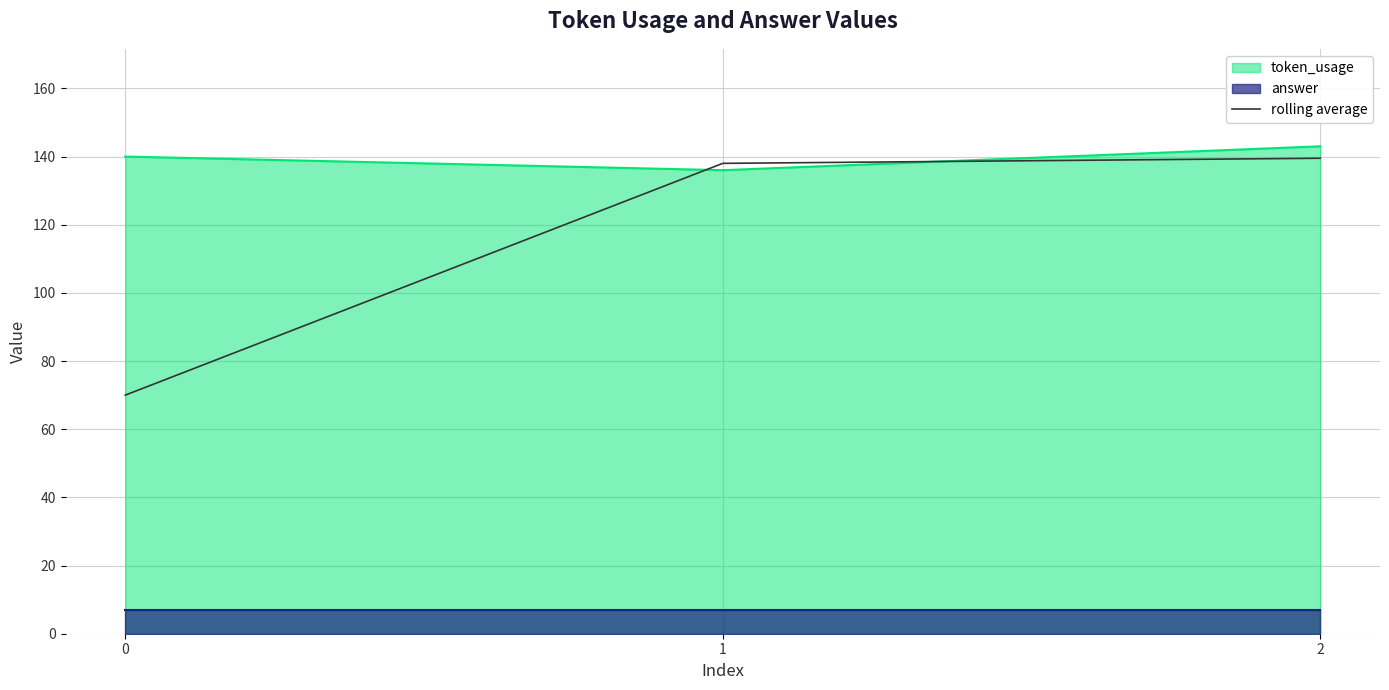

What is the minimum value for rolling average?

70.0